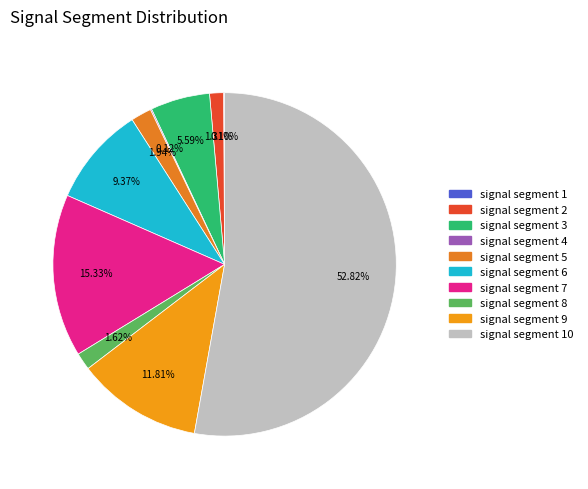

Is there any slice that represents more than half of the pie?

Yes